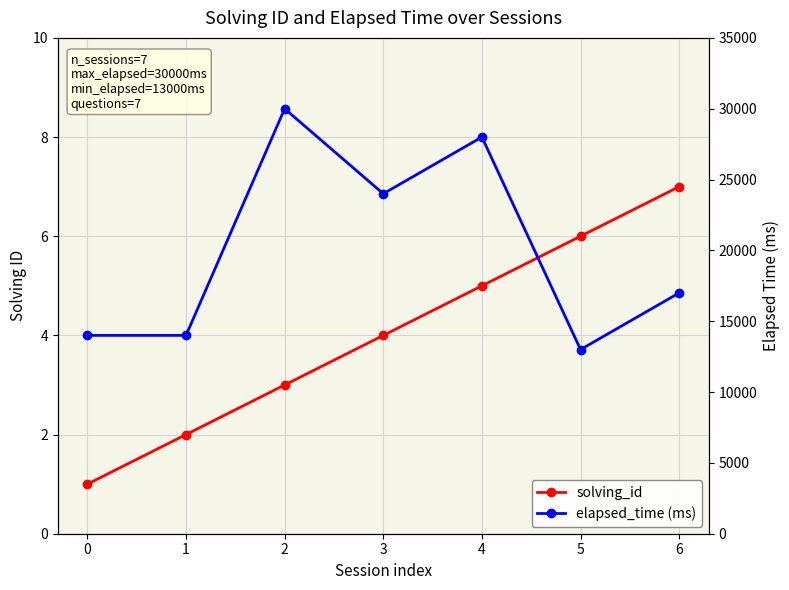

The solving_id series shows 7 at 6. True or false?

True